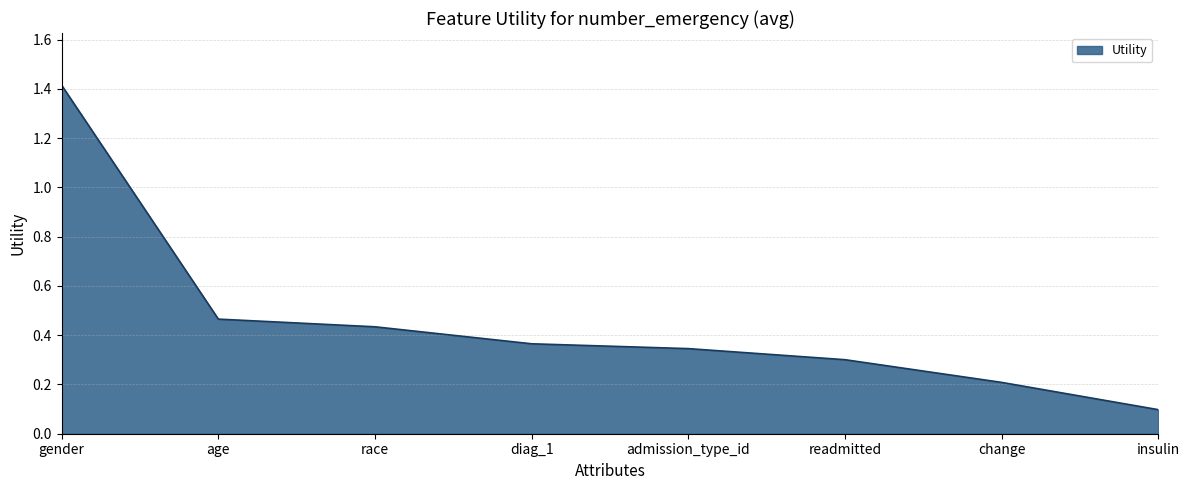

What is the sum of the values at change and diag_1?

0.6